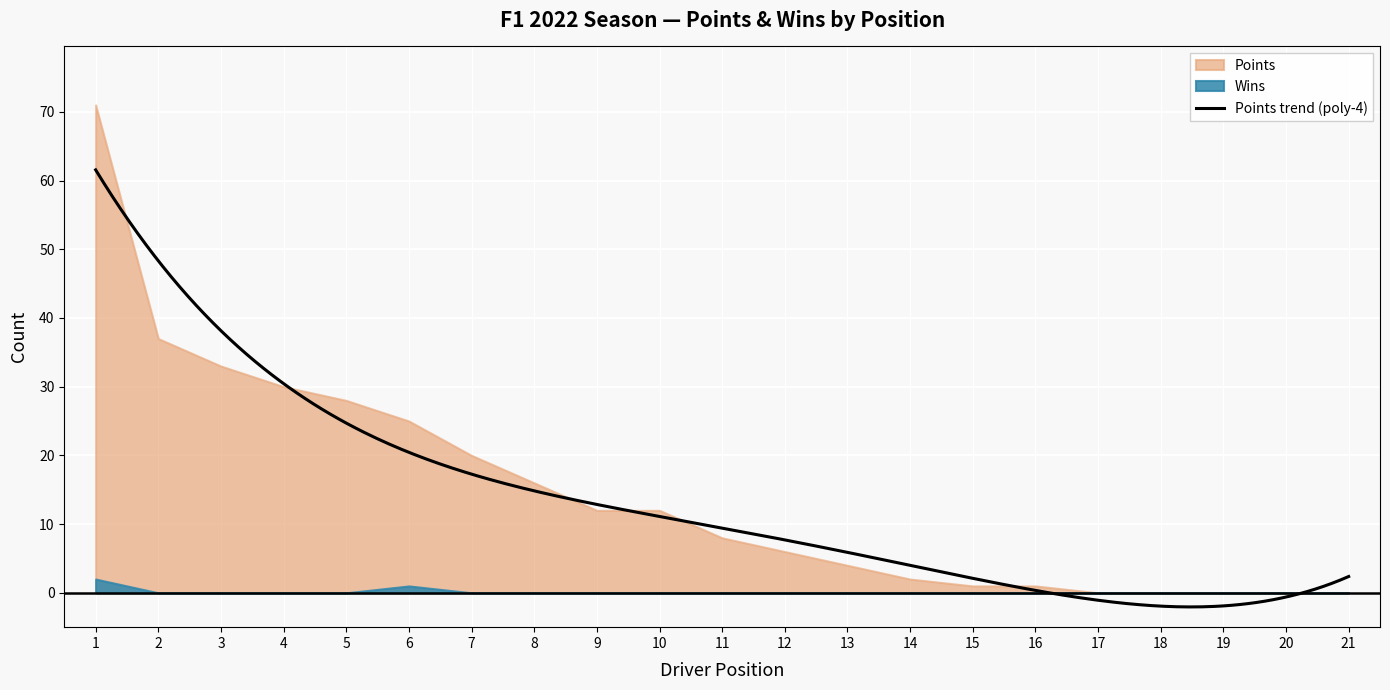

Reading left to right, transcribe all the data shown in this chart.

Points: 1=71	2=37	3=33	4=30	5=28	6=25	7=20	8=16	9=12	10=12	11=8	12=6	13=4	14=2	15=1	16=1	17=0	18=0	19=0	20=0	21=0
Wins: 1=2	2=0	3=0	4=0	5=0	6=1	7=0	8=0	9=0	10=0	11=0	12=0	13=0	14=0	15=0	16=0	17=0	18=0	19=0	20=0	21=0